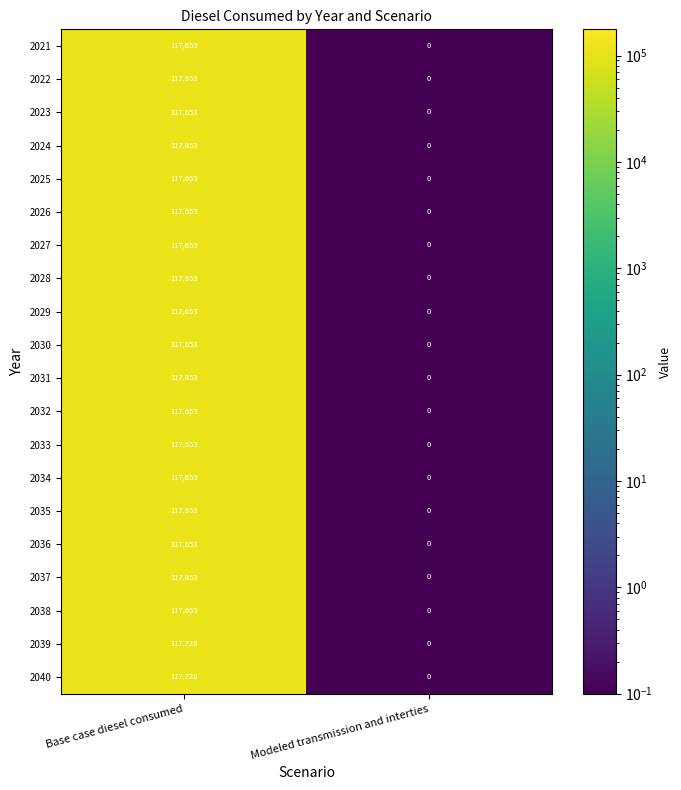

What is the maximum value shown in the chart?

117728